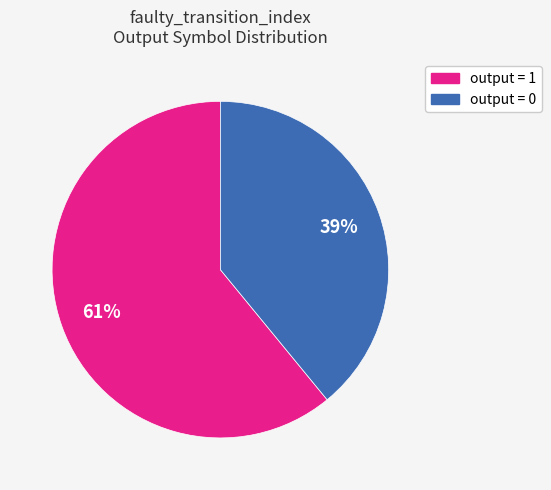

To the nearest percent, what is the average slice percentage?

50%